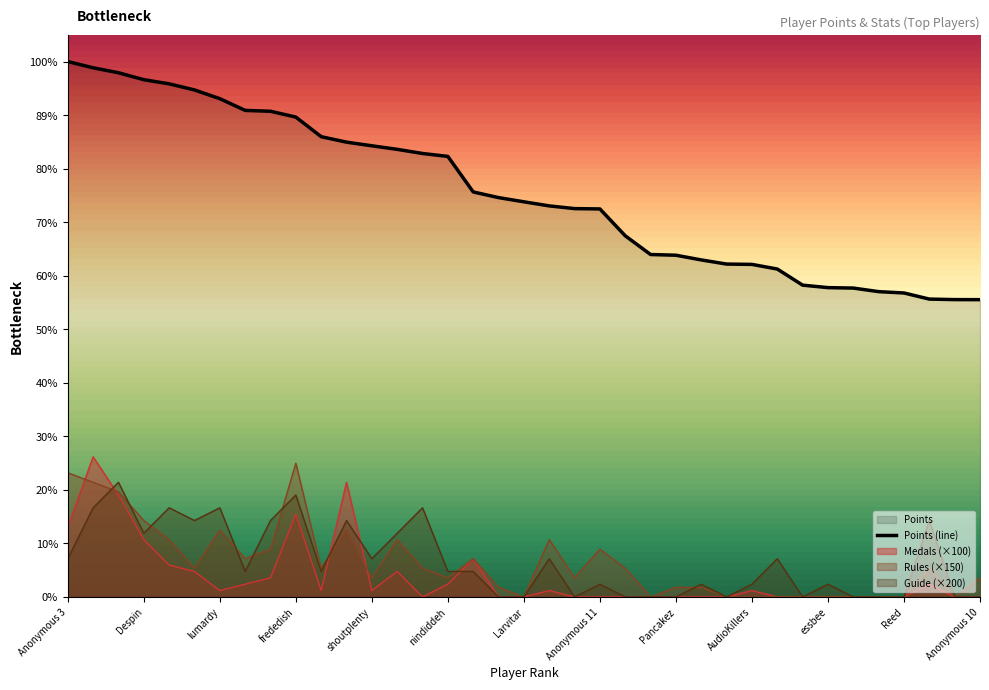

At which category does Rules reach its first local valley?

Rimato13